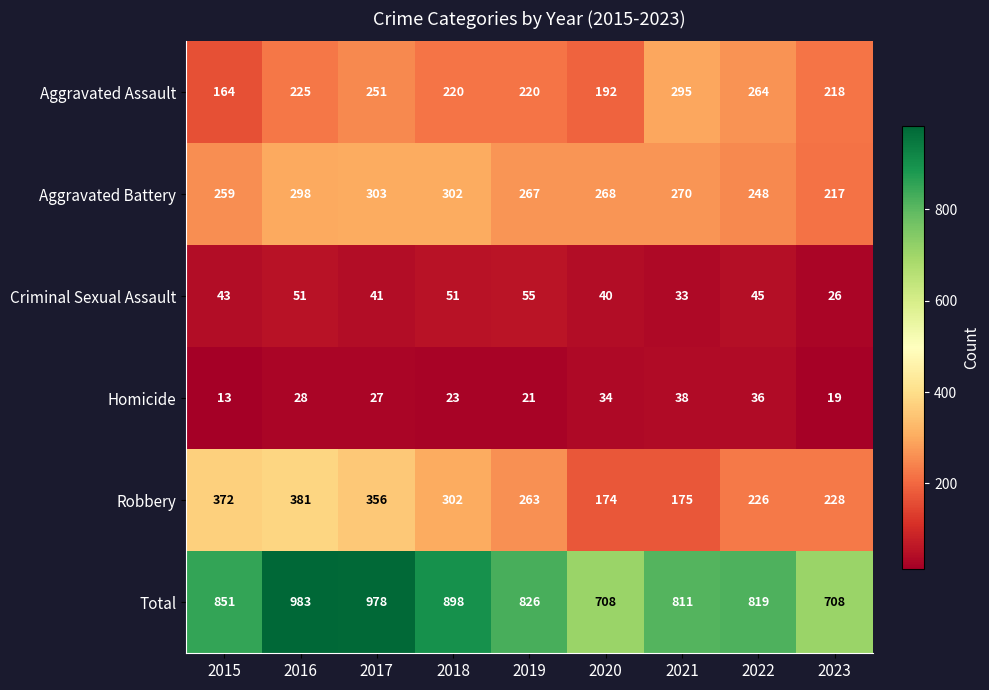

Which series has the largest total across all categories?

Total